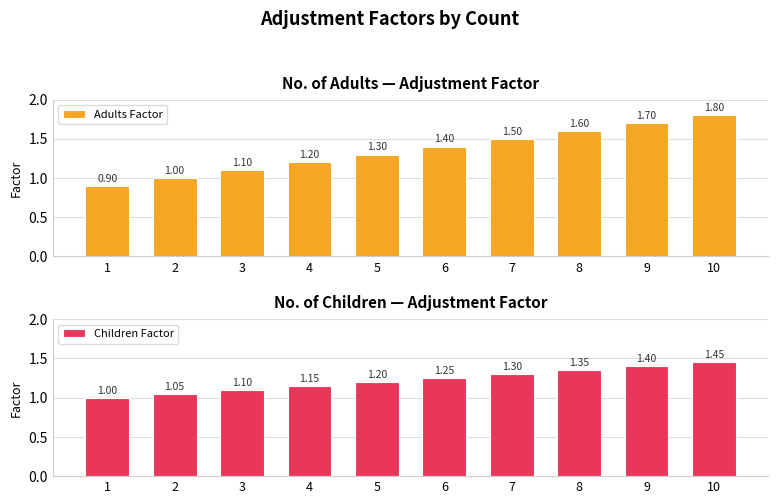

True or false: Children Factor has a value of 1.1 at 2.

True